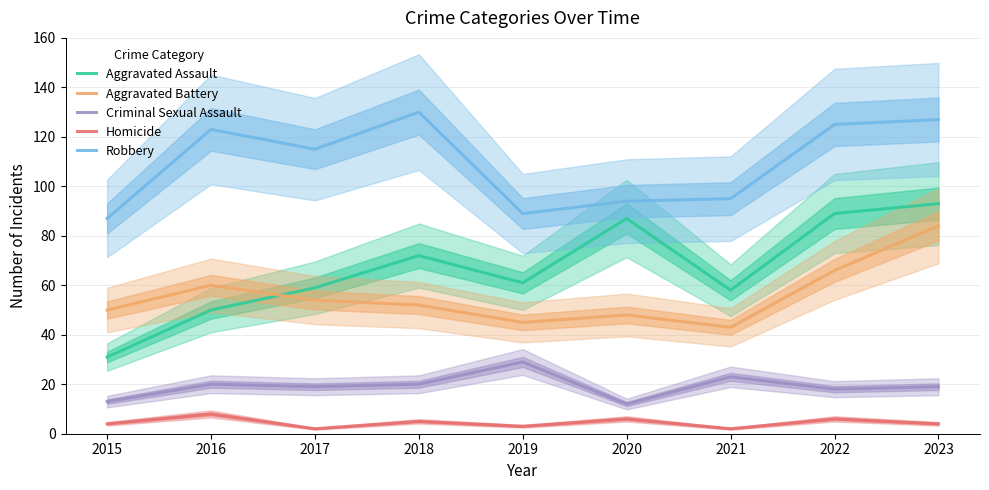

The value of Robbery at 2021 is 130. True or false?

False